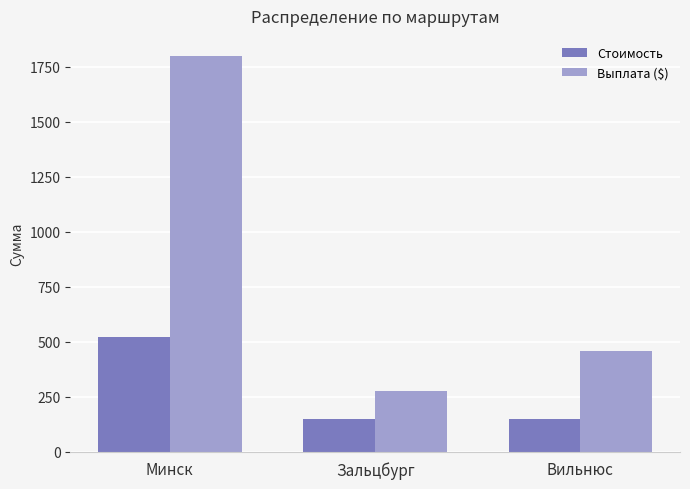

What is the average value of the Выплата ($) series?

843